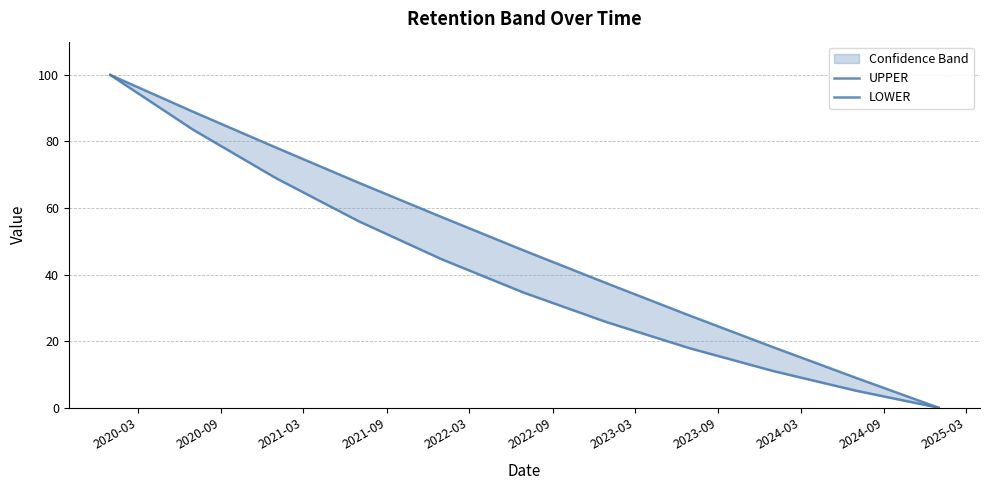

How many distinct data groups are displayed?

2